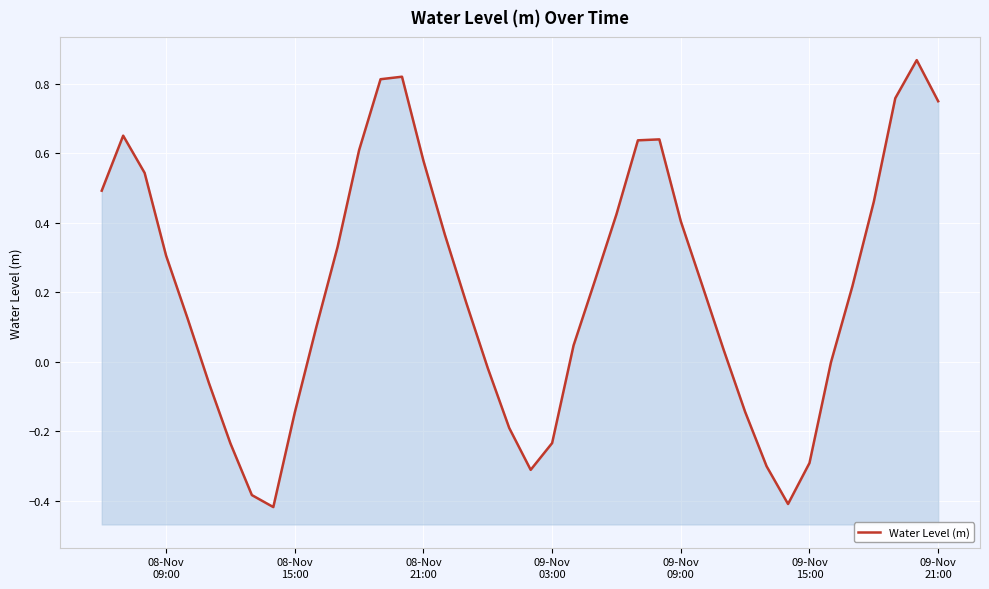

True or false: the data shows -0.7 at 8.

False